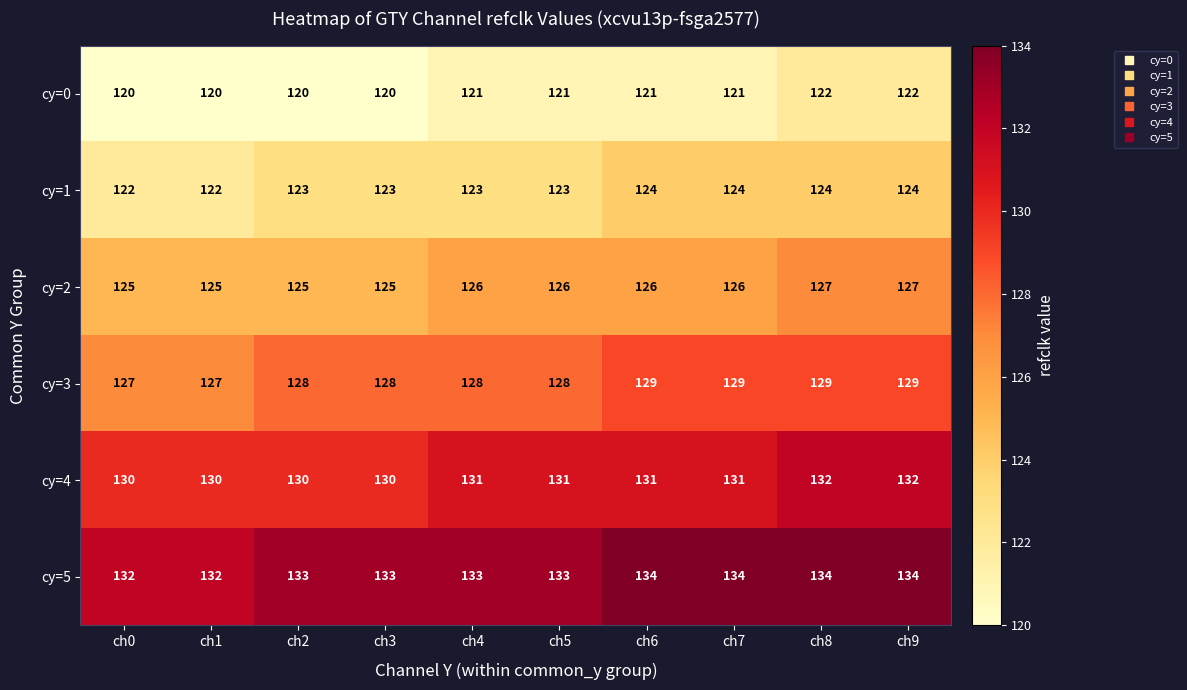

How many data points in cy=0 are less than 121?

4